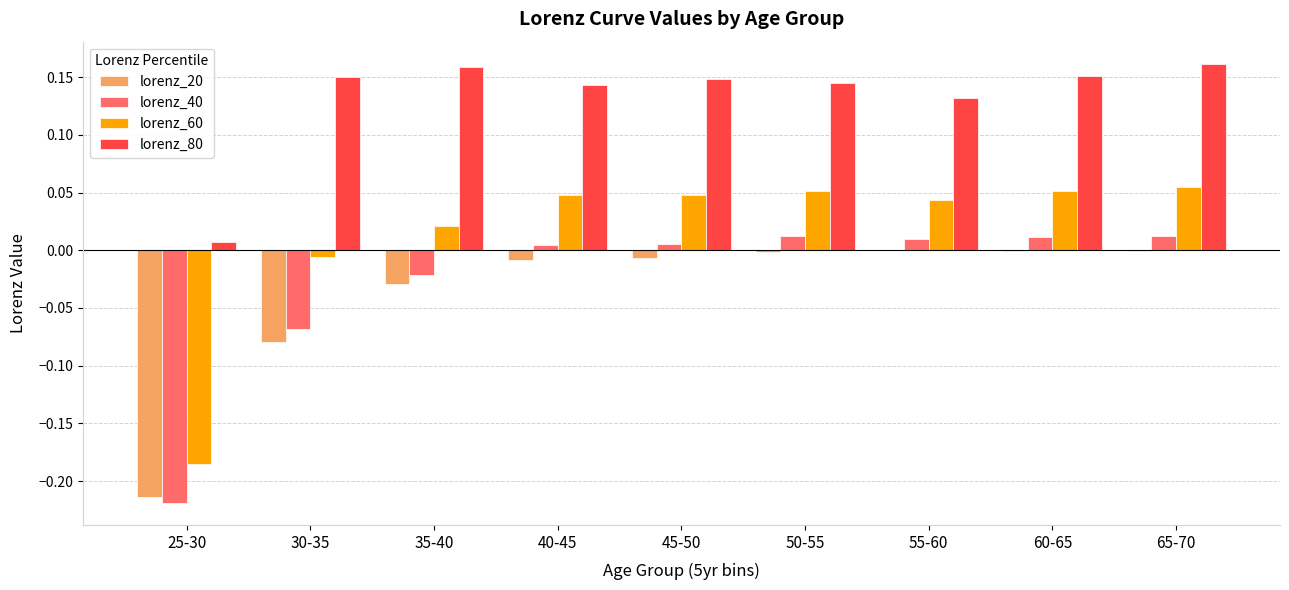

Which series has the largest total across all categories?

lorenz_80